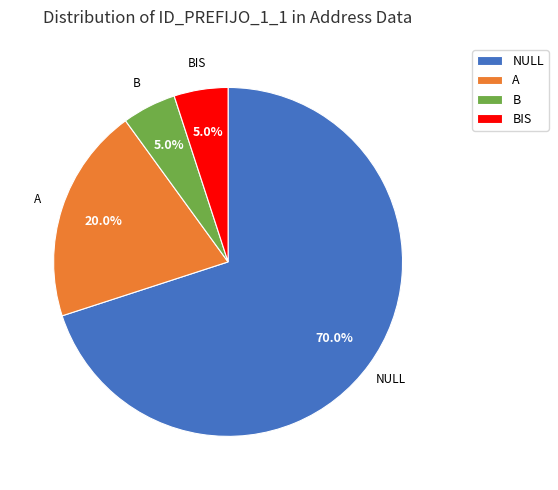

What is the ratio of the value at NULL to the value at B?

14.0